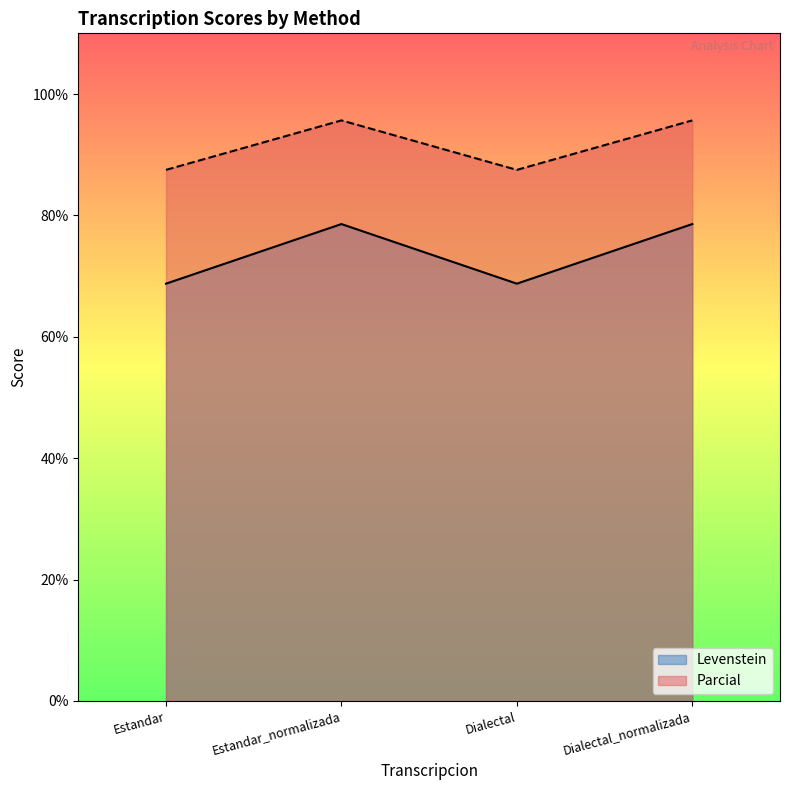

What value does the Parcial series have at Estandar_normalizada?

95.7